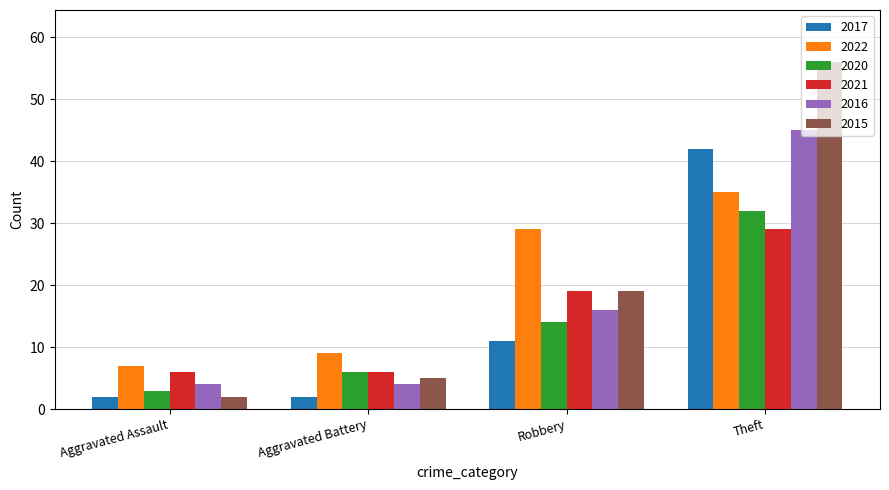

What is the total value across all series at Aggravated Assault?

24